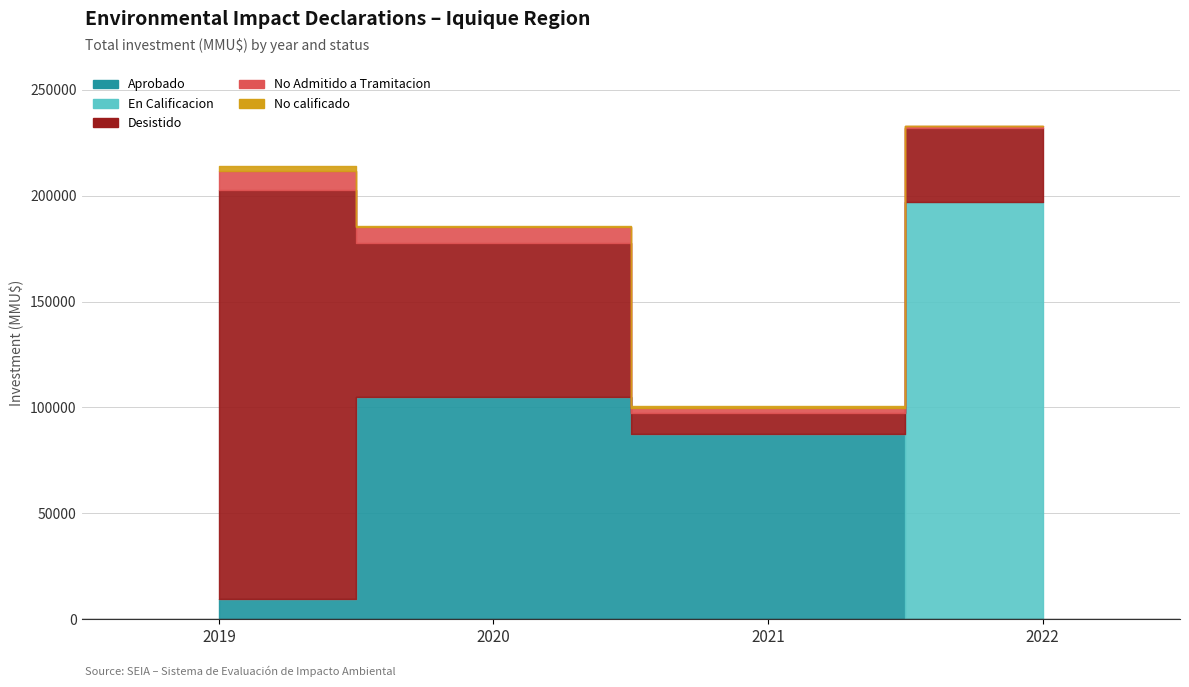

How many data points in En Calificacion are above 0?

1